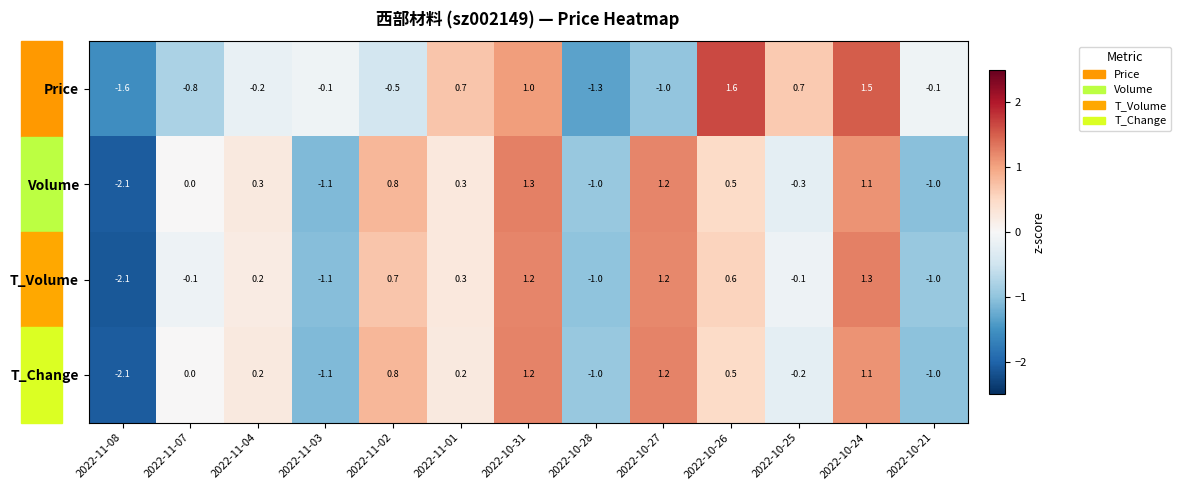

What is the difference between the highest and lowest values at 2022-11-03?

1.0